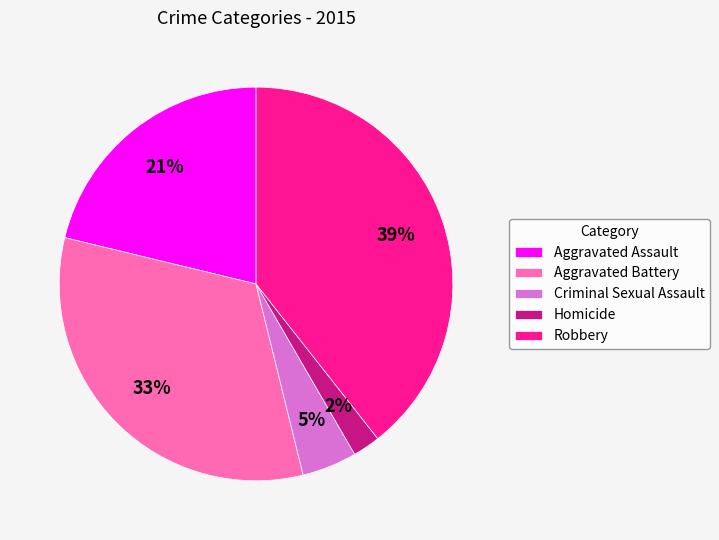

Is it true that Aggravated Assault is 21% of the pie?

True